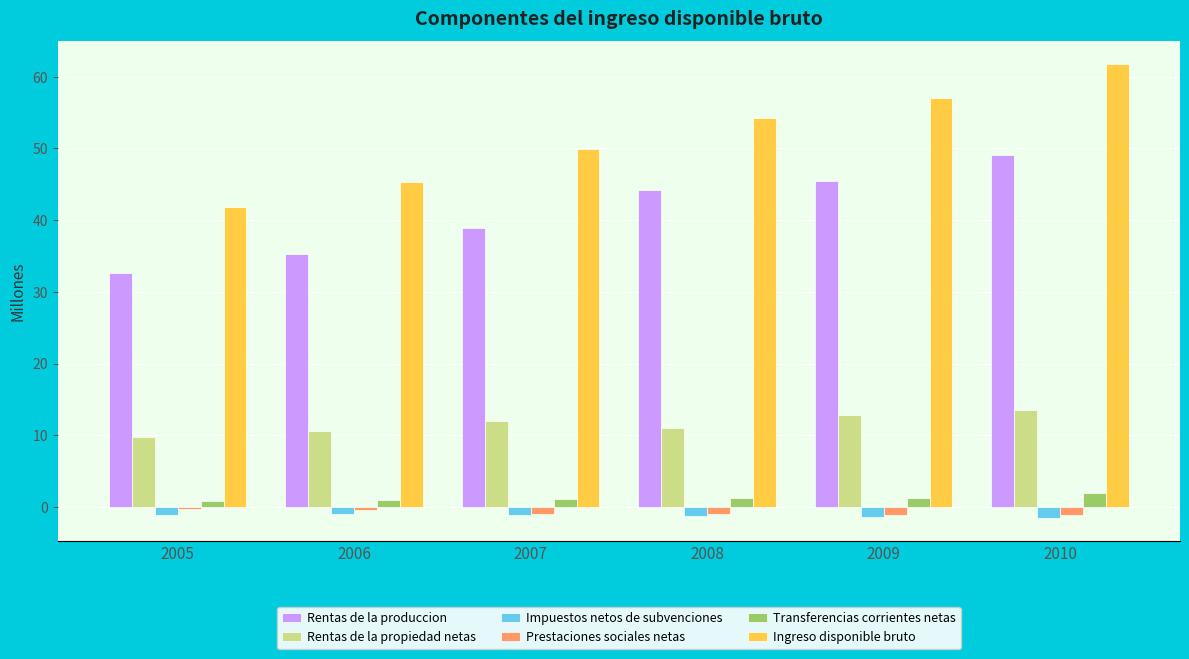

What is the difference between the maximum and minimum values in the Rentas de la propiedad netas series?

3.8